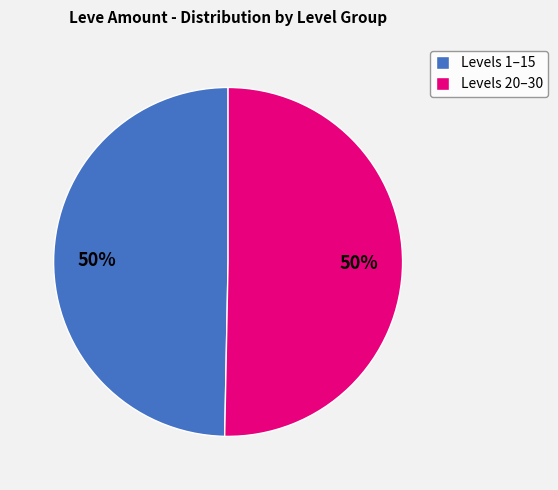

Approximately how many times larger is the value at Levels 1–15 compared to Levels 20–30?

1.0